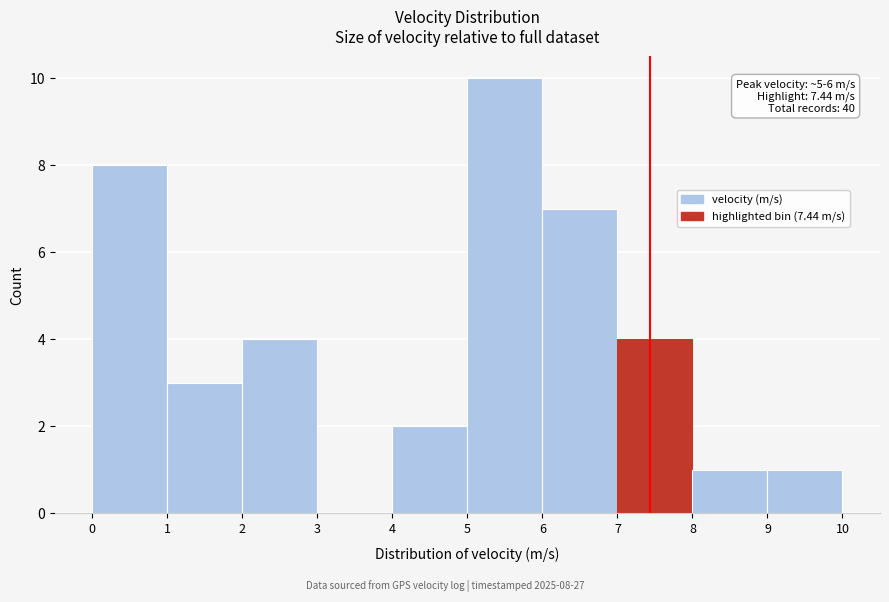

Over which range of the x-axis is the bar tallest?

5 to 6